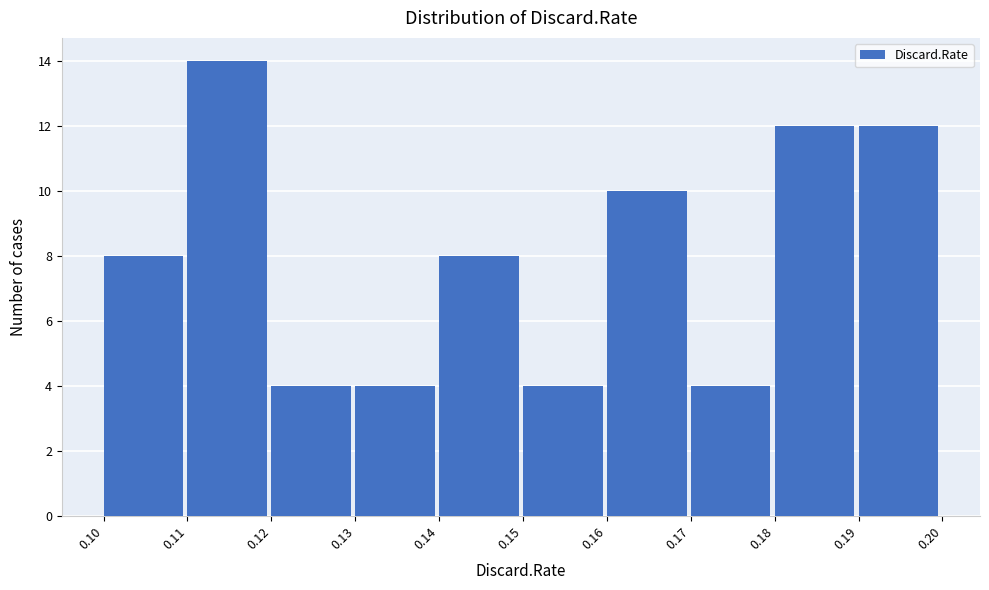

Reading left to right, transcribe this chart: for each bar, give the range it covers on the x-axis and its height. The values are not printed on the chart, so give them approximately, as read against the axis.

0.10 to 0.11: 8
0.11 to 0.12: 14
0.12 to 0.13: 4
0.13 to 0.14: 4
0.14 to 0.15: 8
0.15 to 0.16: 4
0.16 to 0.17: 10
0.17 to 0.18: 4
0.18 to 0.19: 12
0.19 to 0.20: 12